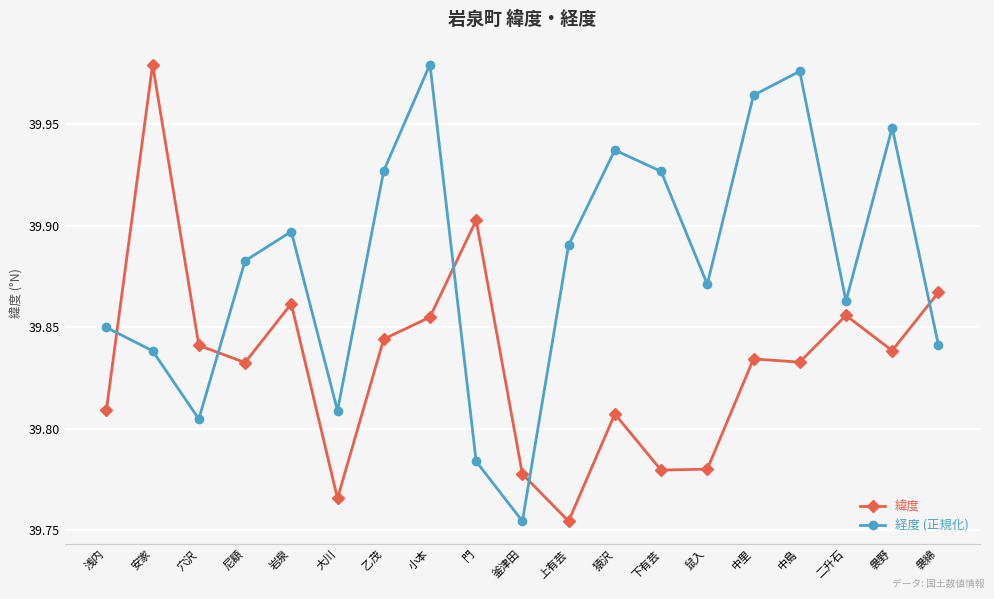

What is the label of the 19th point from the right?

浅内